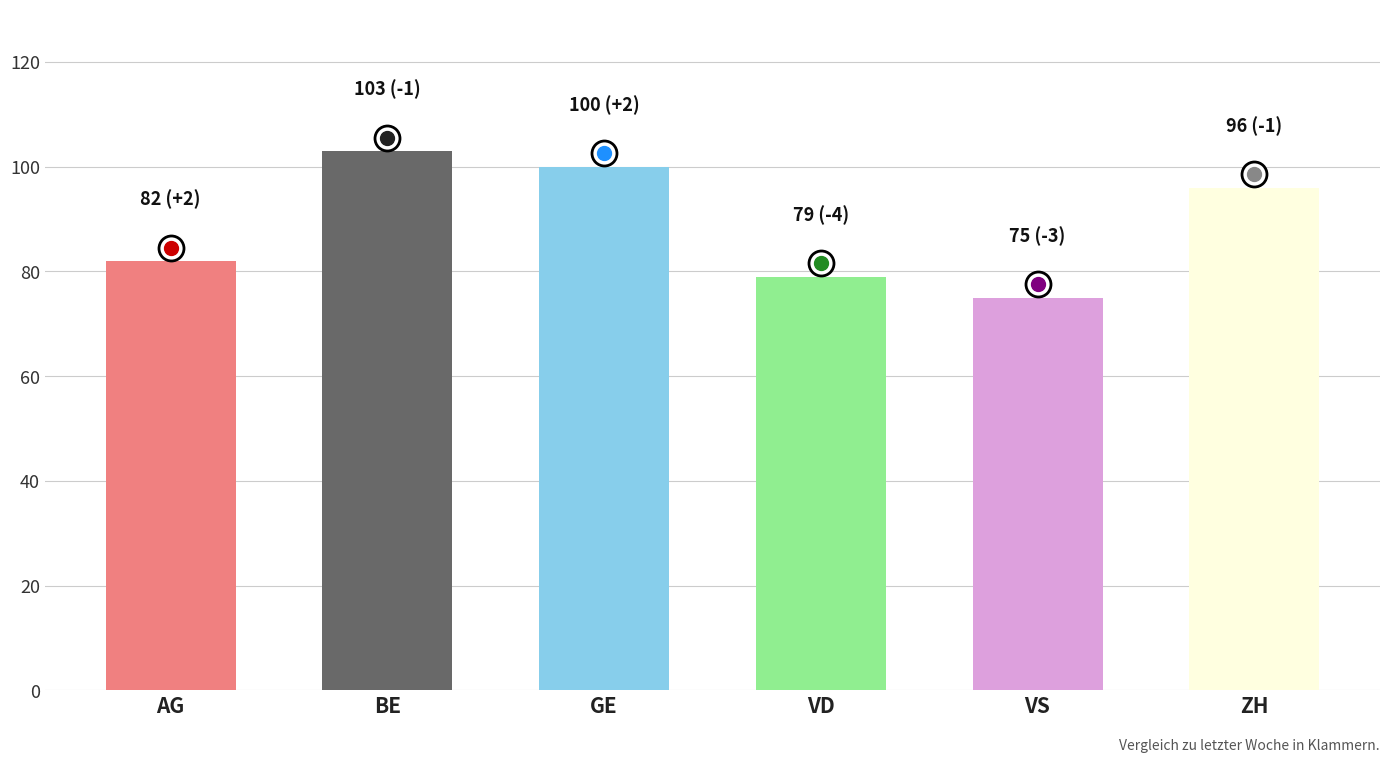

What is the average value?

89